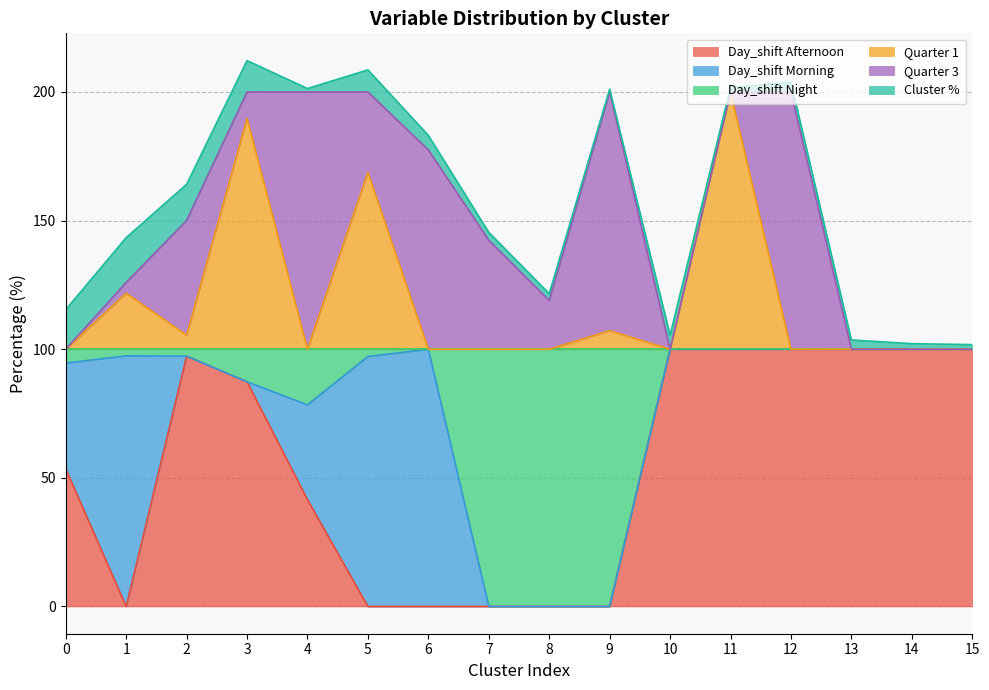

What is the total value across all series at 12?

203.8